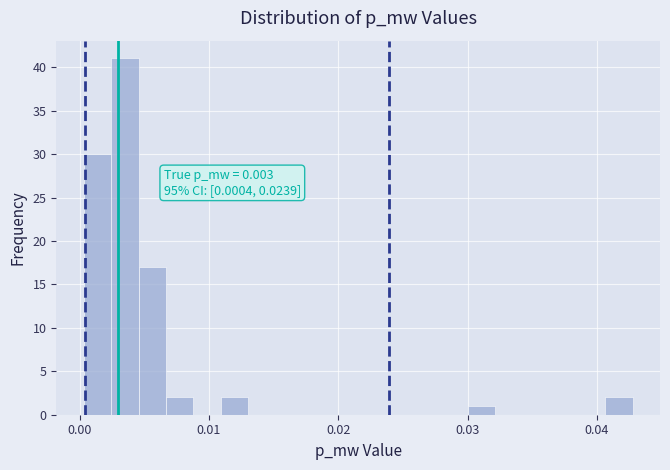

Around what value on the x-axis is the tallest bar? Give the approximate position of its centre, as read against the axis.

0.004